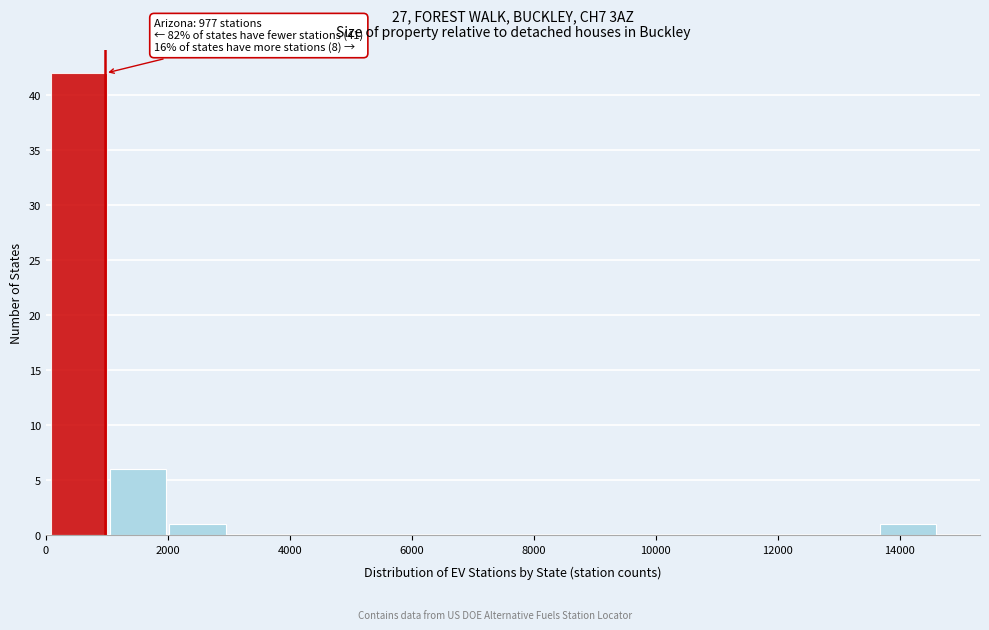

Over which range of the x-axis is the bar tallest?

0 to 1000